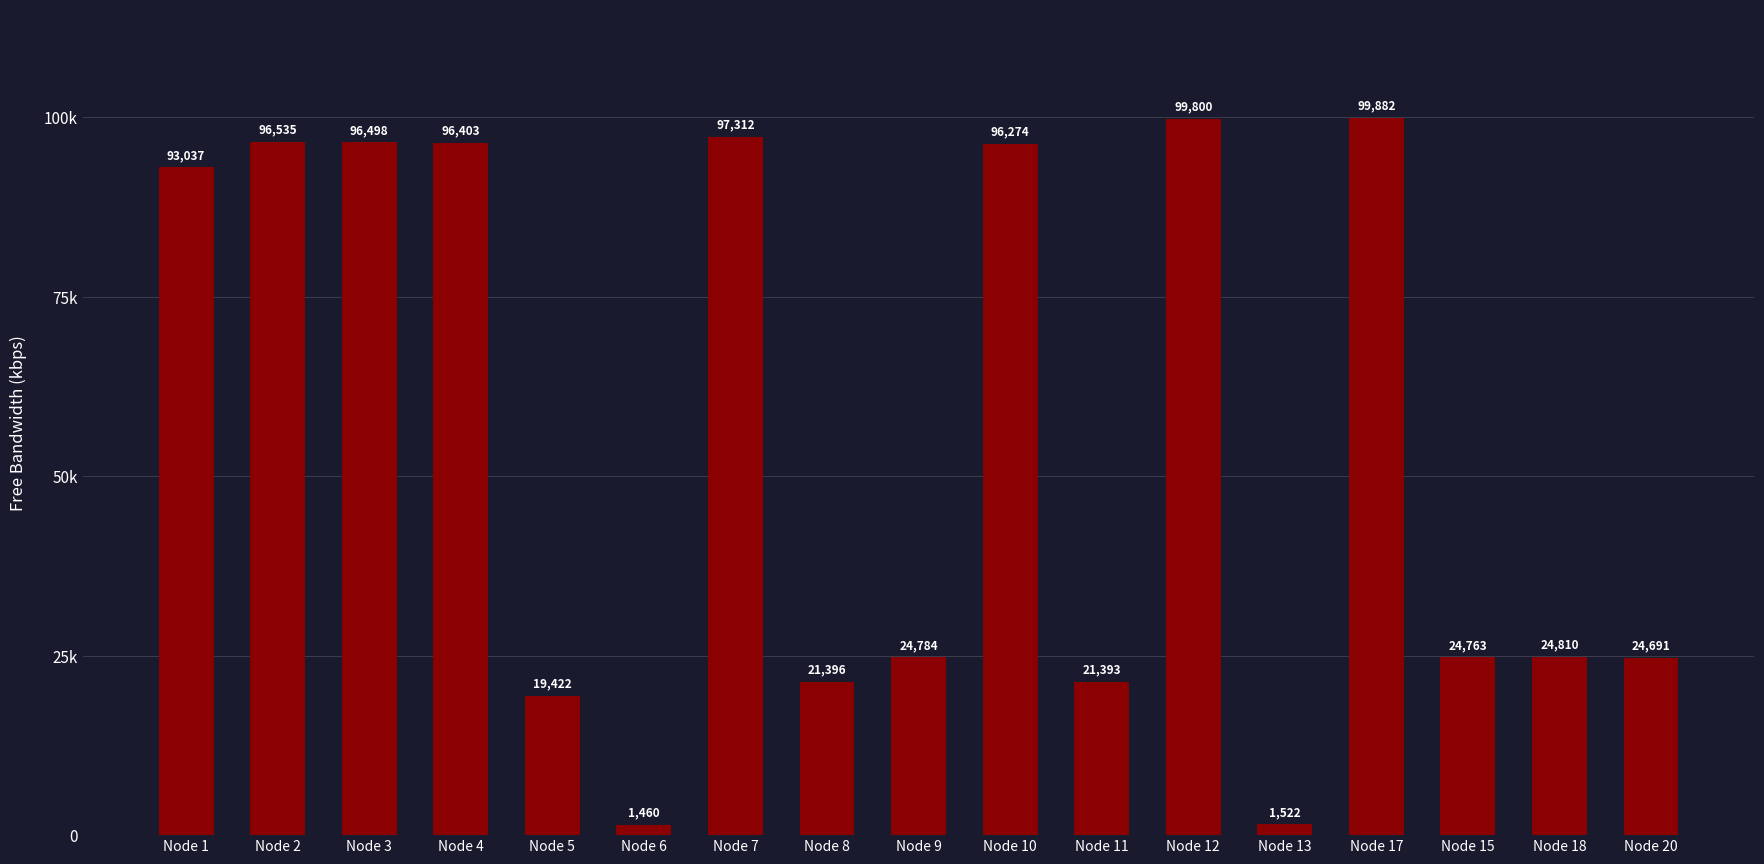

Are the bars horizontal?

No